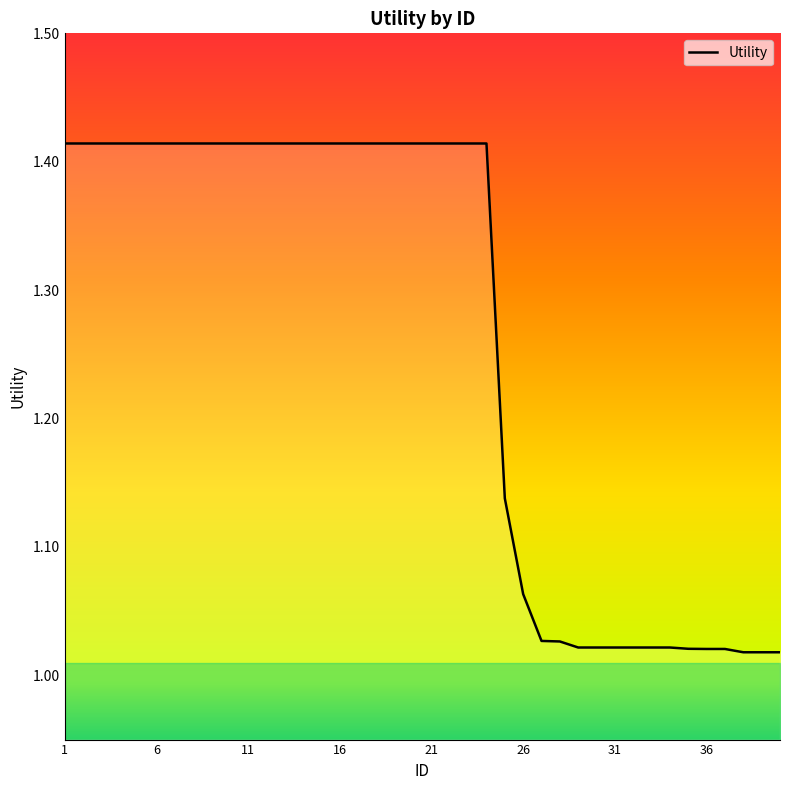

What is the difference between the maximum and minimum values?

0.4